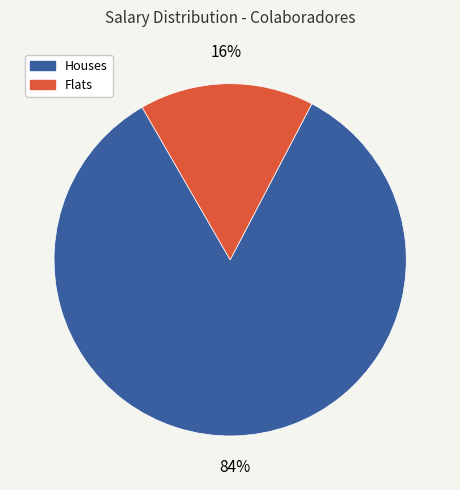

To the nearest percent, what is the difference between the largest and smallest slice percentages?

68%